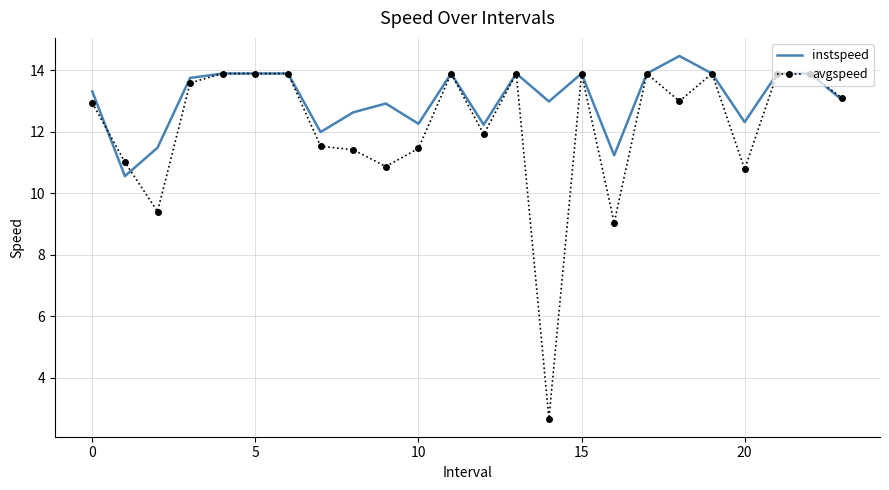

True or false: instspeed and avgspeed cross at least once.

True